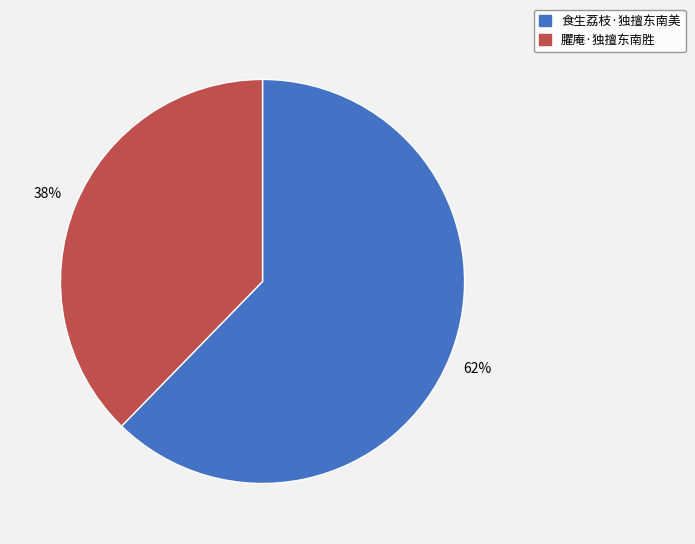

Is the sum of 食生荔枝·独擅东南美 and 臞庵·独擅东南胜 greater than half?

Yes